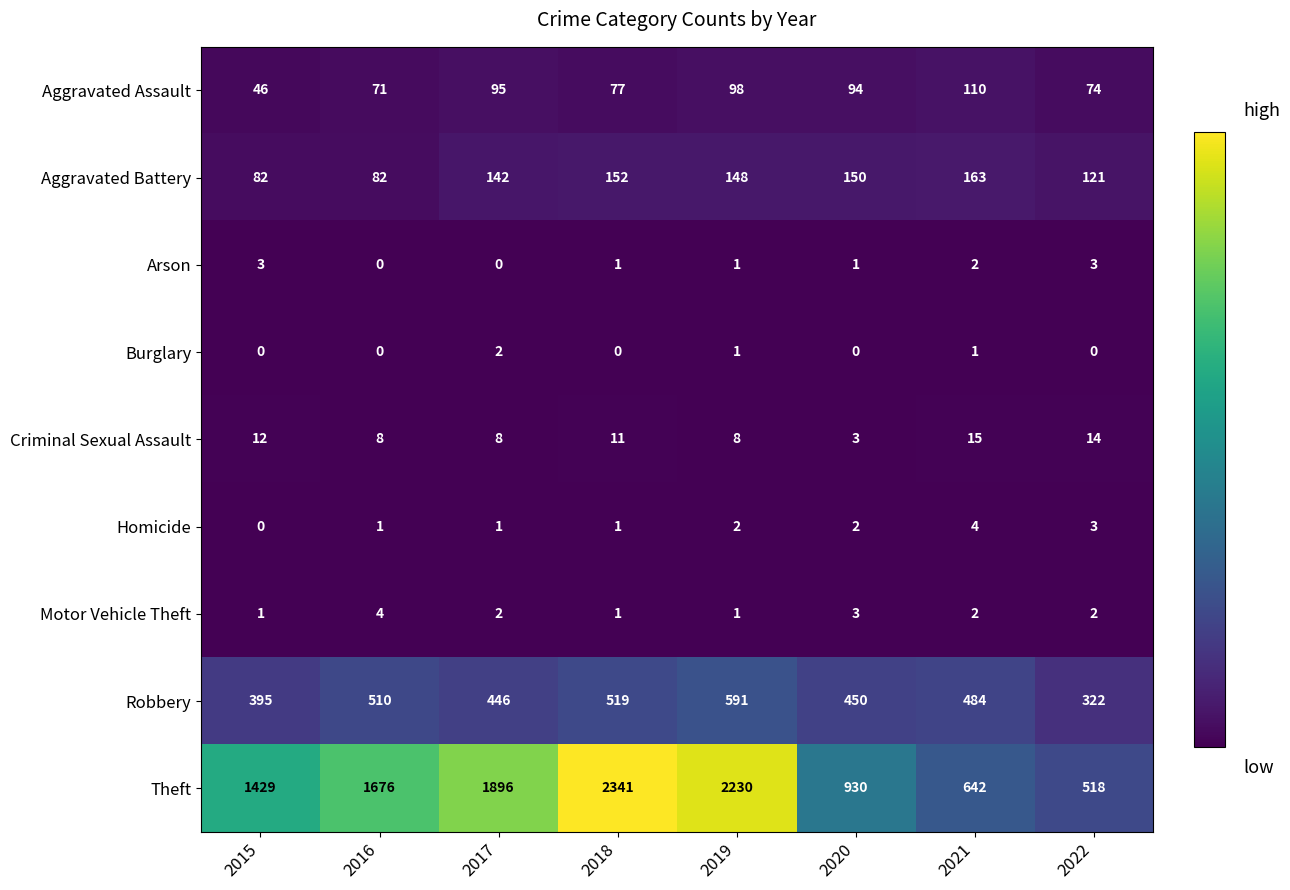

What is the sum of the Aggravated Battery values at 2021 and 2015?

245